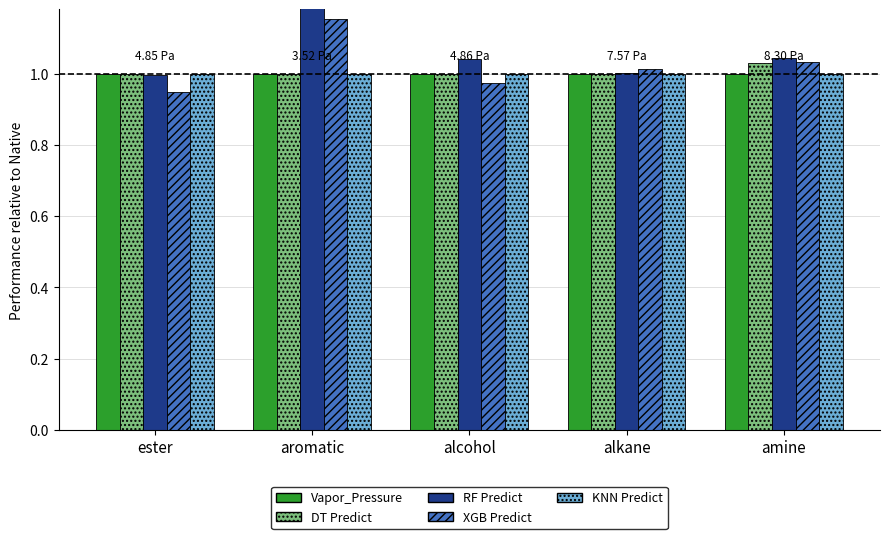

Is it true that Vapor_Pressure equals 1.4 at aromatic?

False